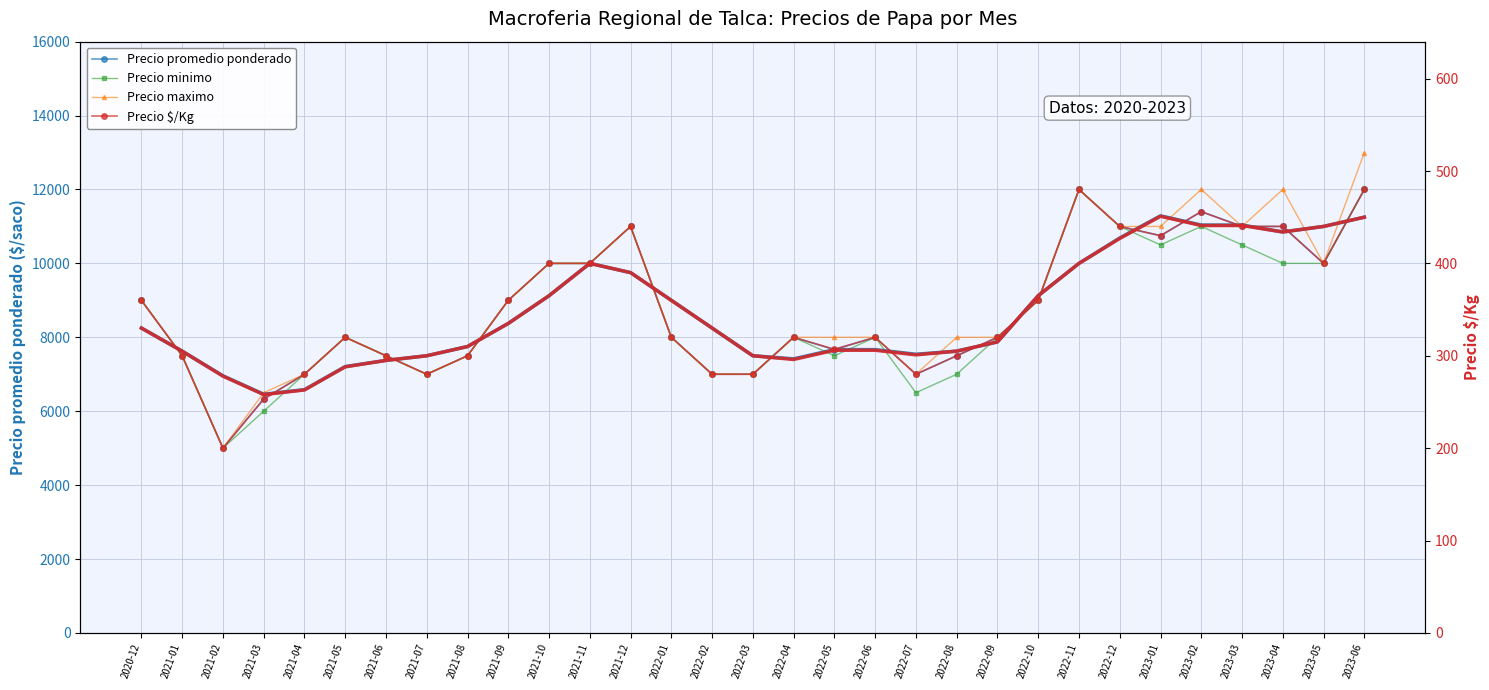

Which series changed the most between 2021-01 and 2022-09?

Precio promedio ponderado